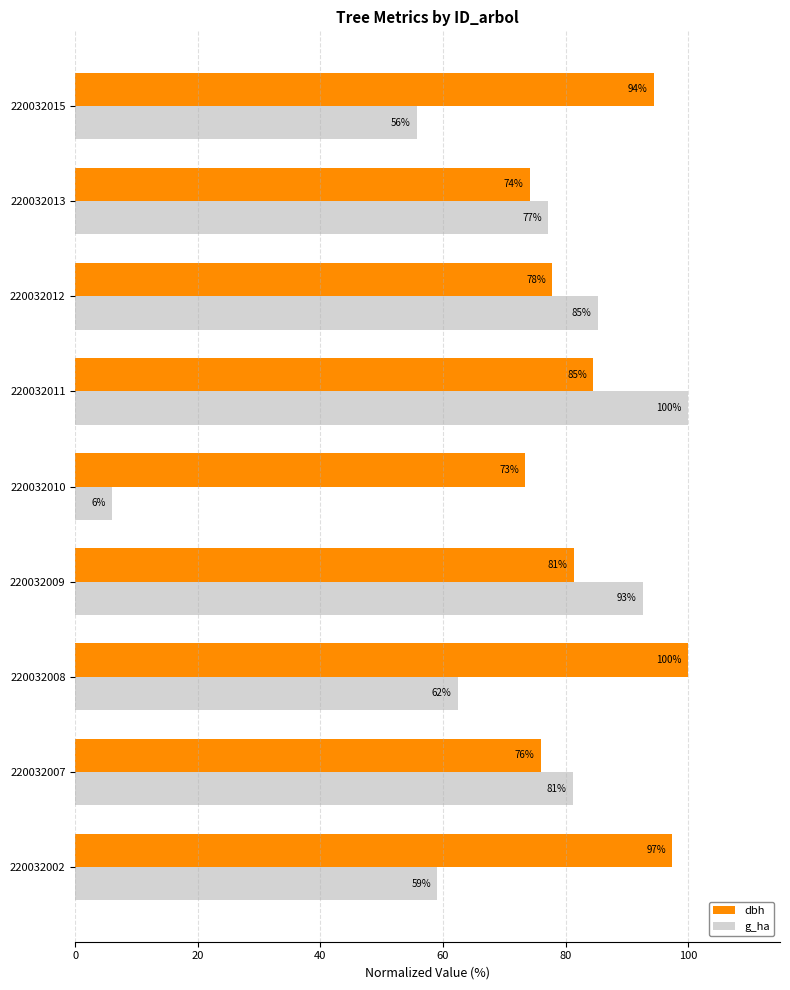

At how many categories does at least one series exceed 87?

5